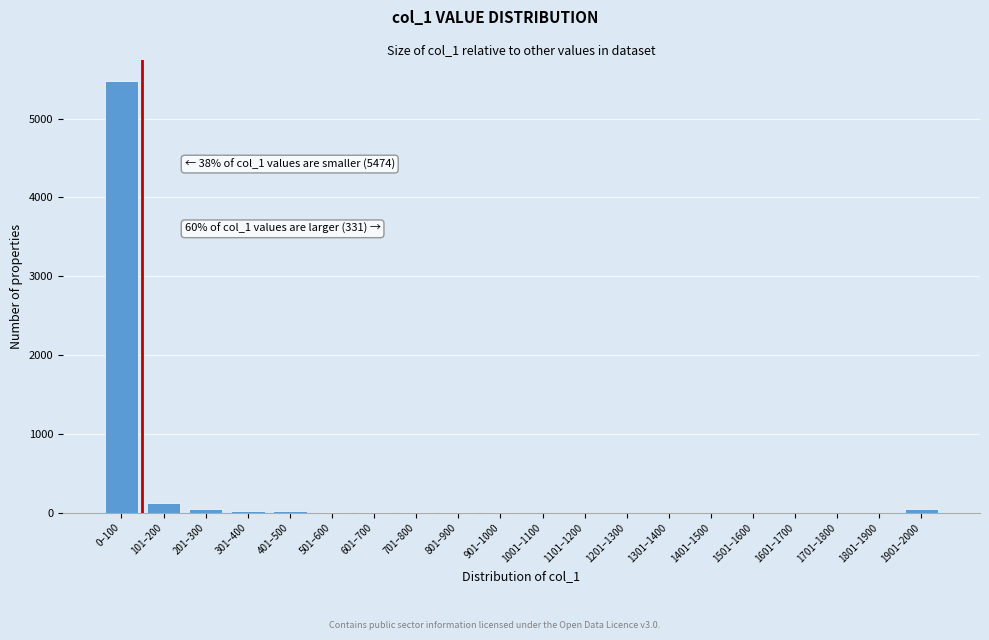

What is the maximum value shown in the chart?

5474